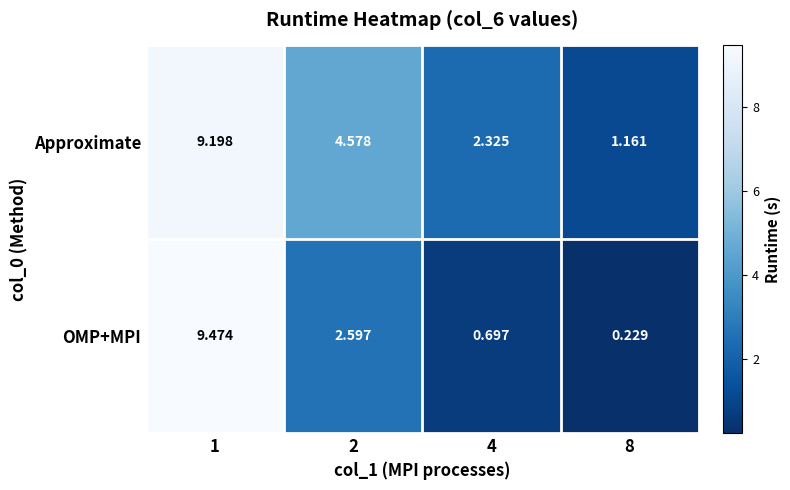

Which series has the largest range (max minus min)?

OMP+MPI